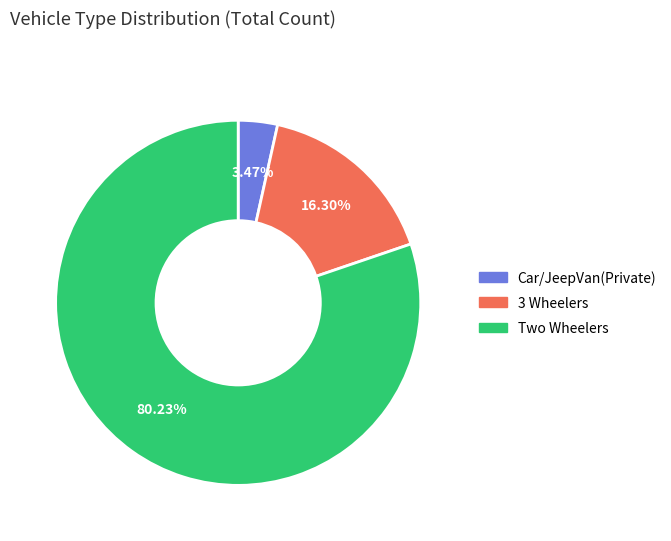

Is there a majority slice in this chart?

Yes